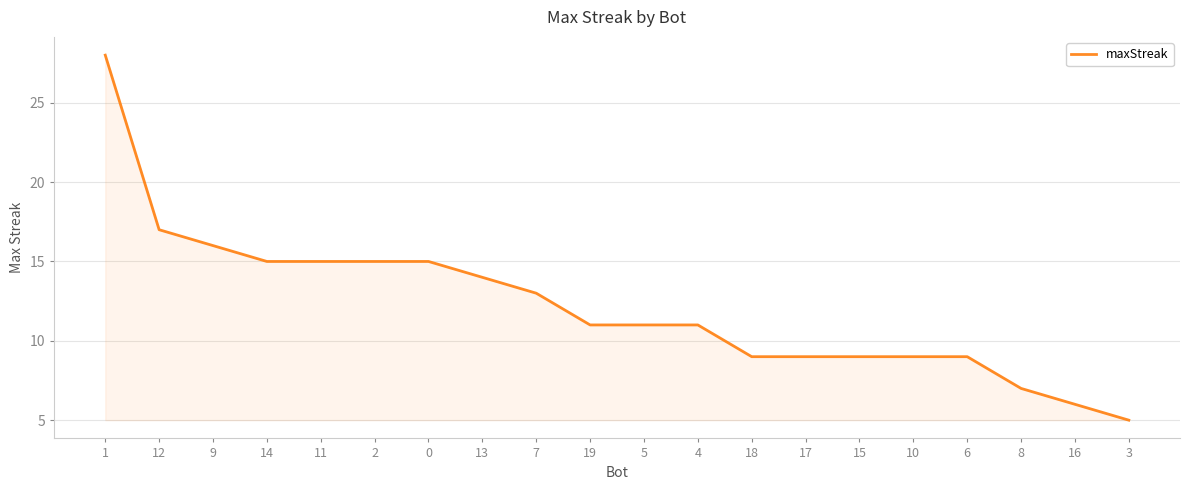

What is the difference between the maximum and minimum values?

23